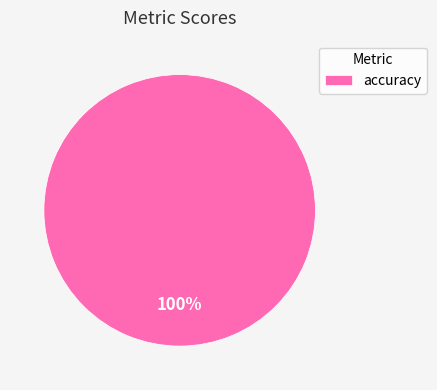

Rank the categories by value from highest to lowest.

accuracy